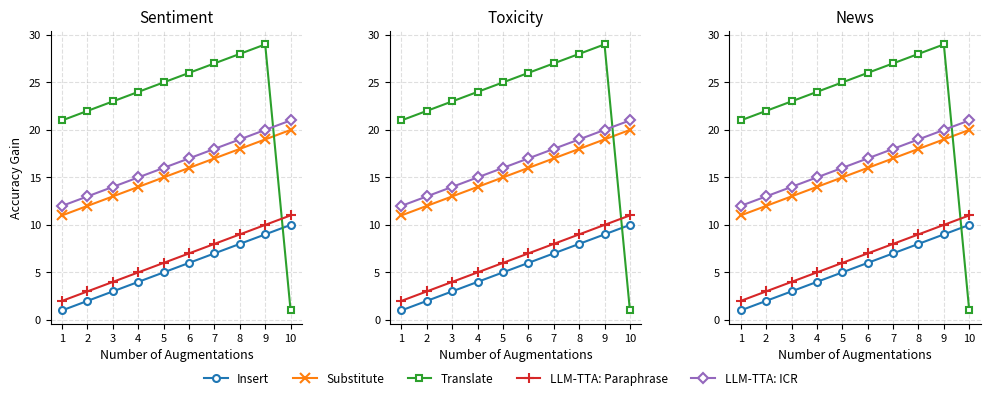

What is the smallest value displayed?

1